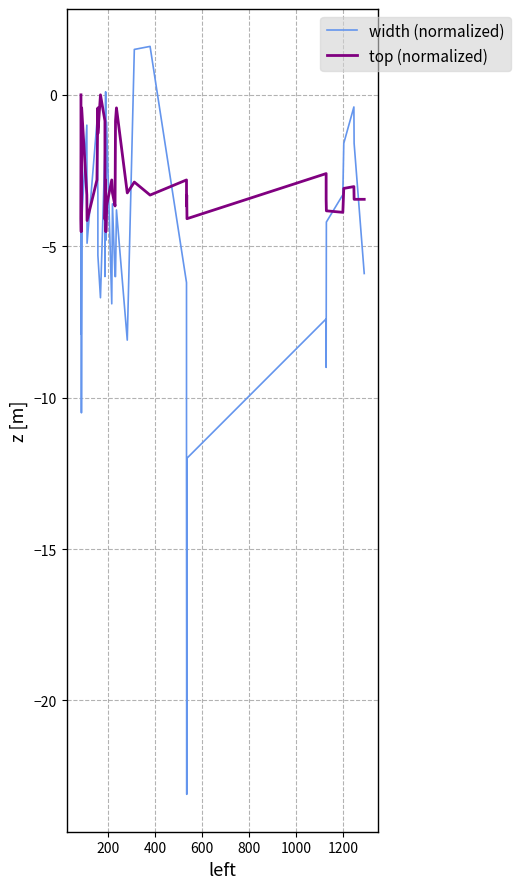

What is the sum of all width (normalized) values?

-205.4